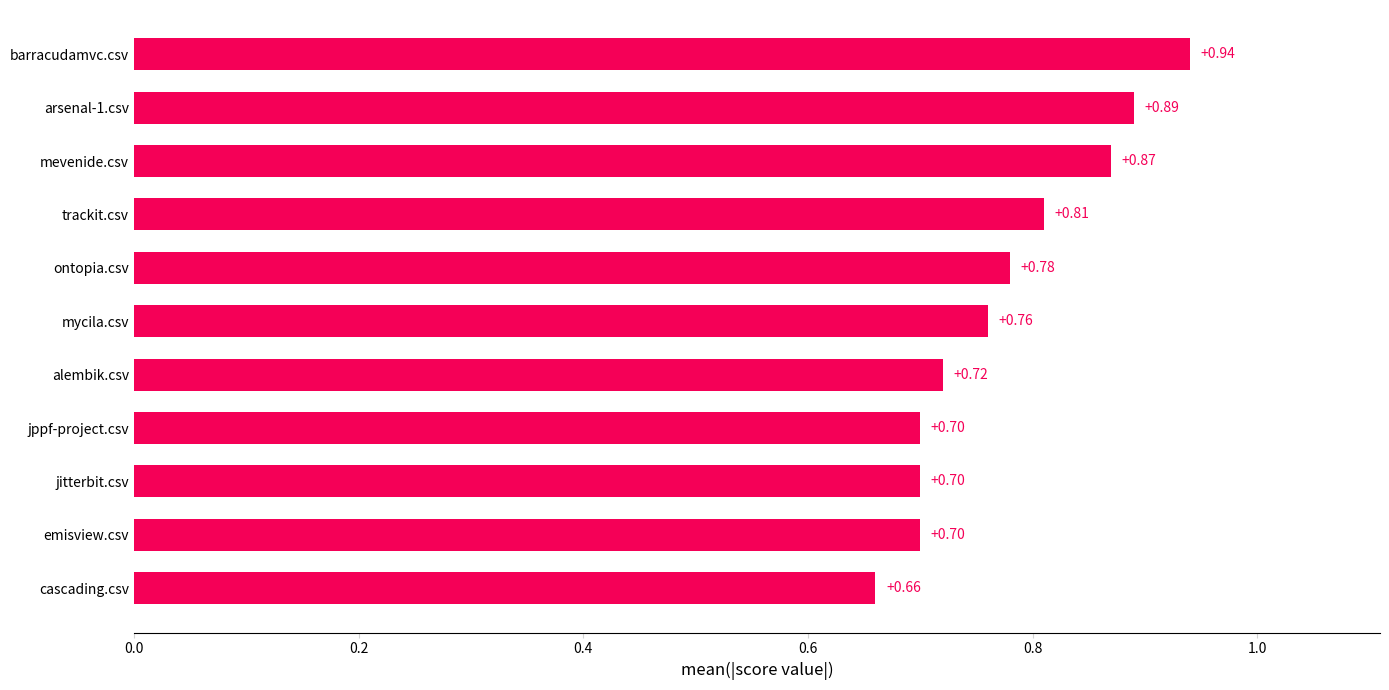

Which label corresponds to the largest value in the chart?

barracudamvc.csv